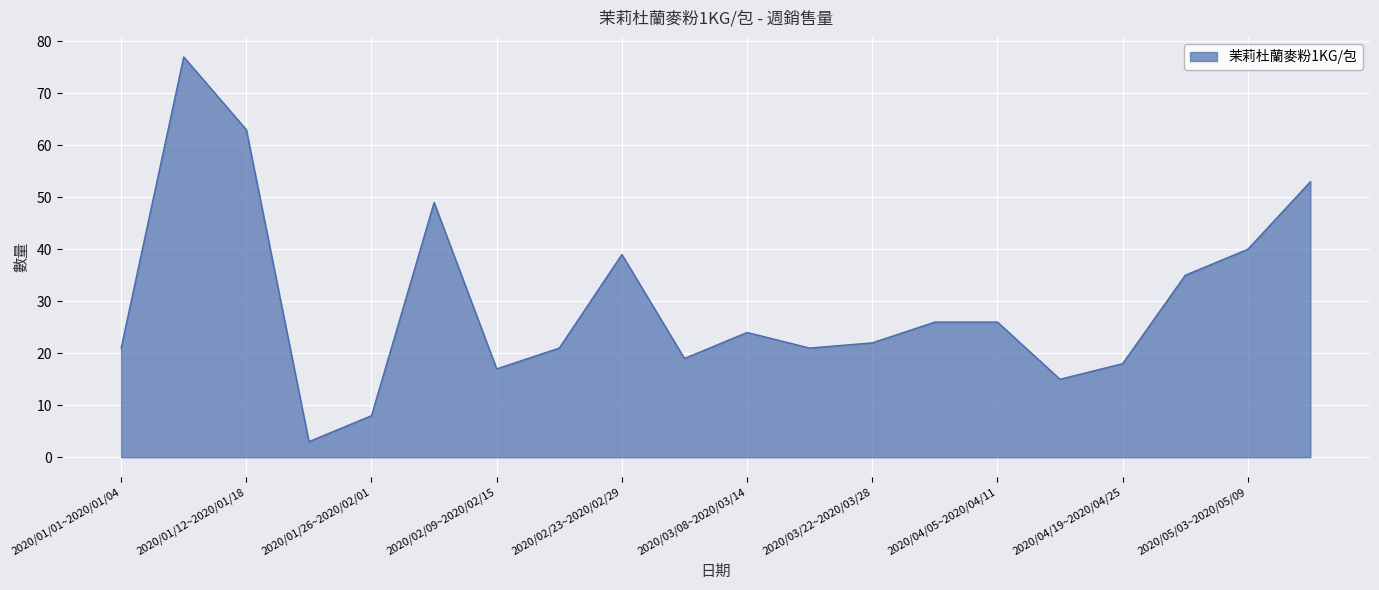

What is the greatest value displayed?

77